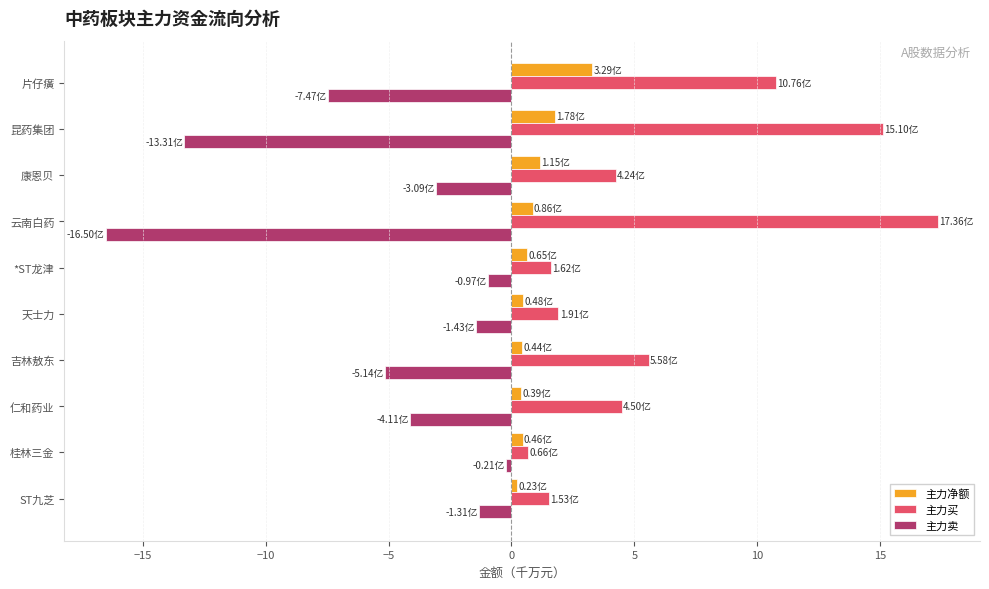

What is the difference between the highest and lowest values at 片仔癀?

18.2